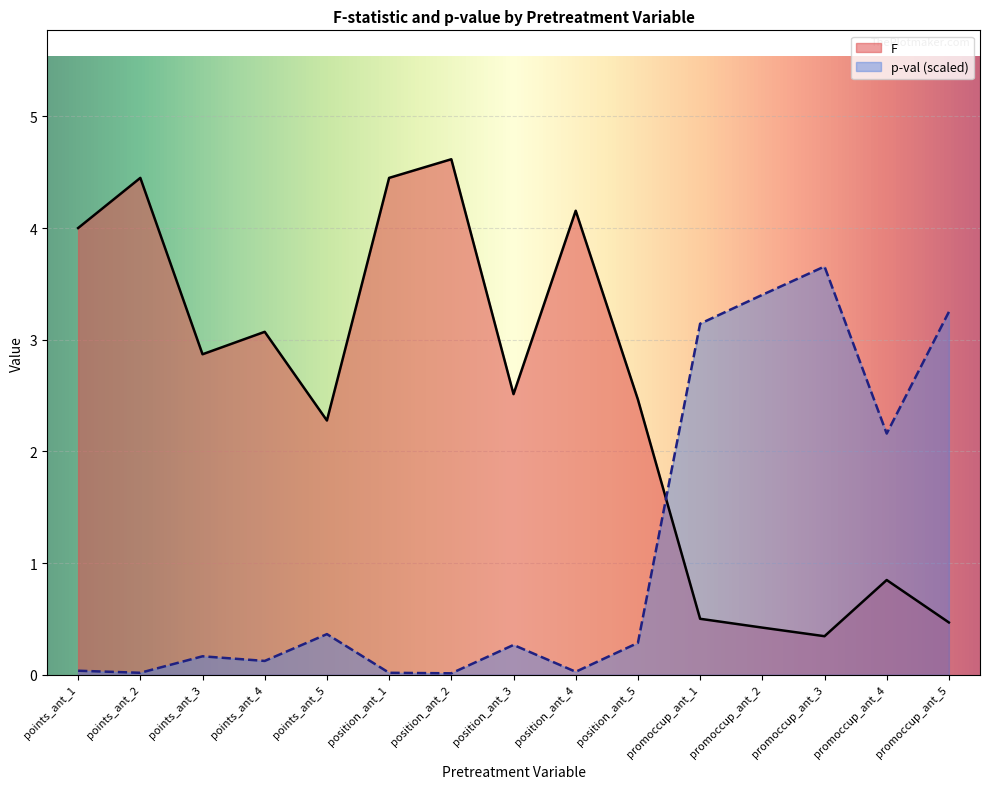

What is the difference between the maximum and second lowest values in the p-val series?

3.6